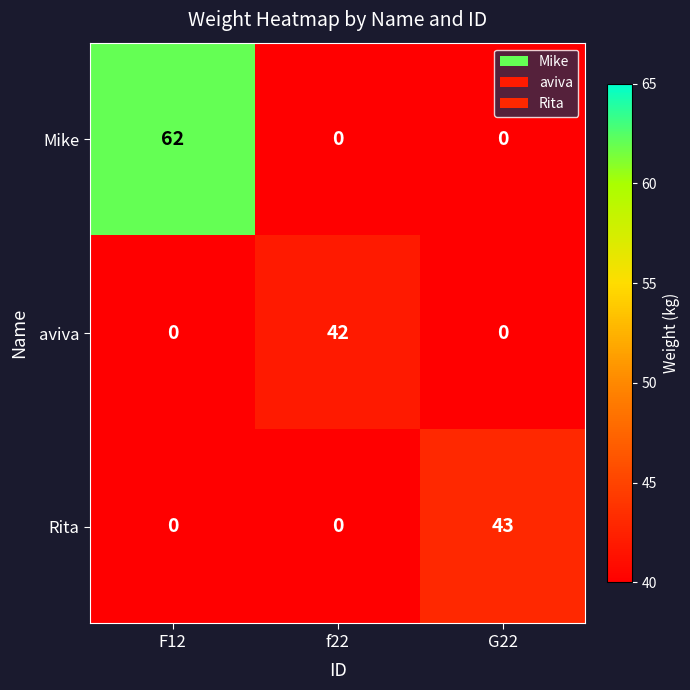

Is it true that aviva equals 0 at F12?

True